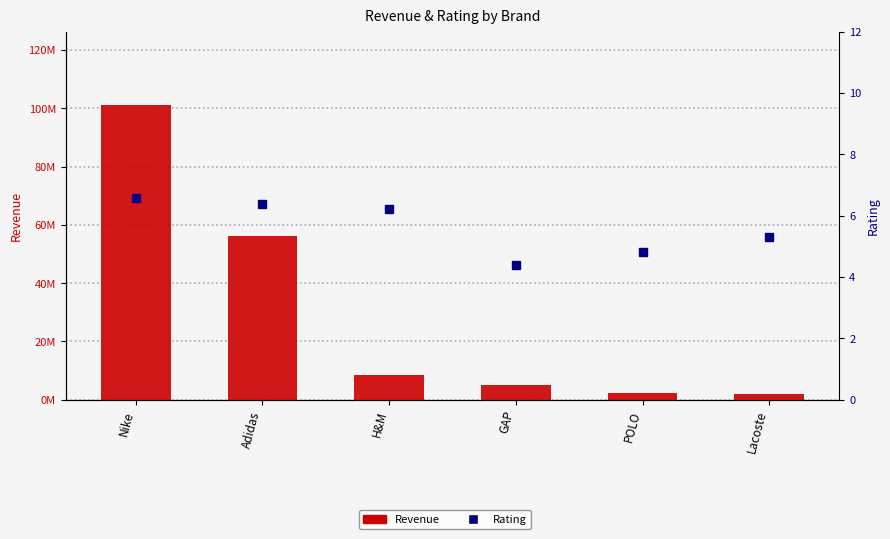

Reading left to right, what are all the values shown in this chart?

Revenue: Nike=101041013.0	Adidas=56121105.0	H&M=8569614.0	GAP=4950000.0	POLO=2432875.0	Lacoste=1925000.0
Rating: Nike=6.6	Adidas=6.4	H&M=6.2	GAP=4.4	POLO=4.8	Lacoste=5.3